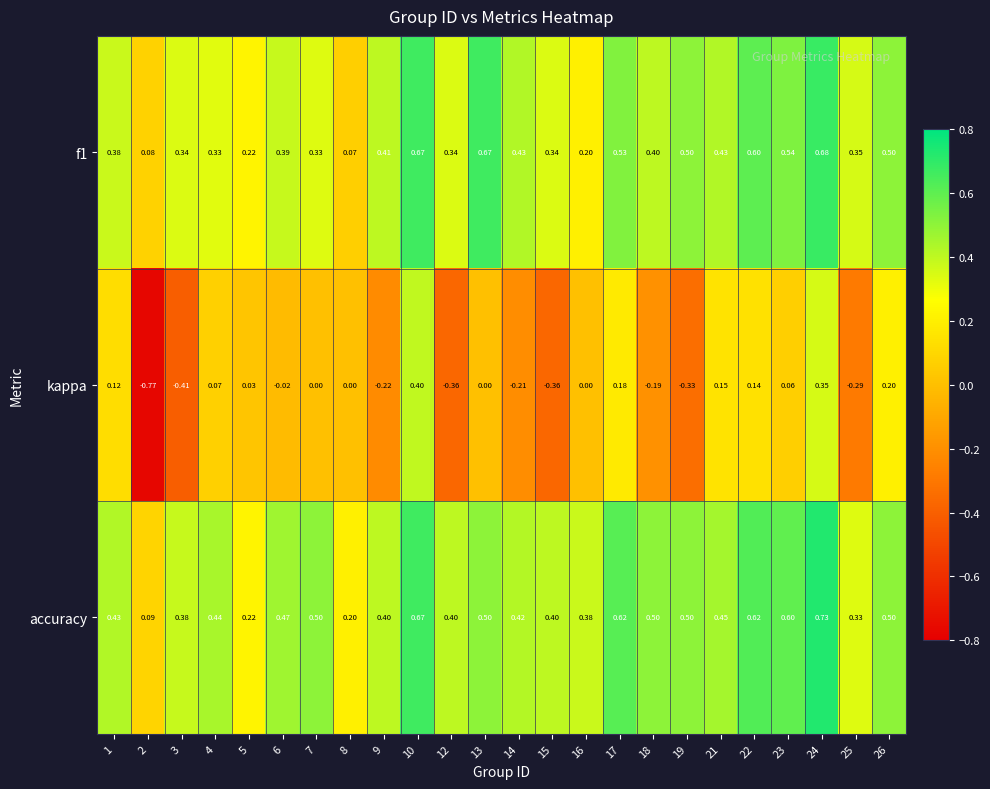

Rank the series at 7 from lowest to highest value.

kappa, f1, accuracy